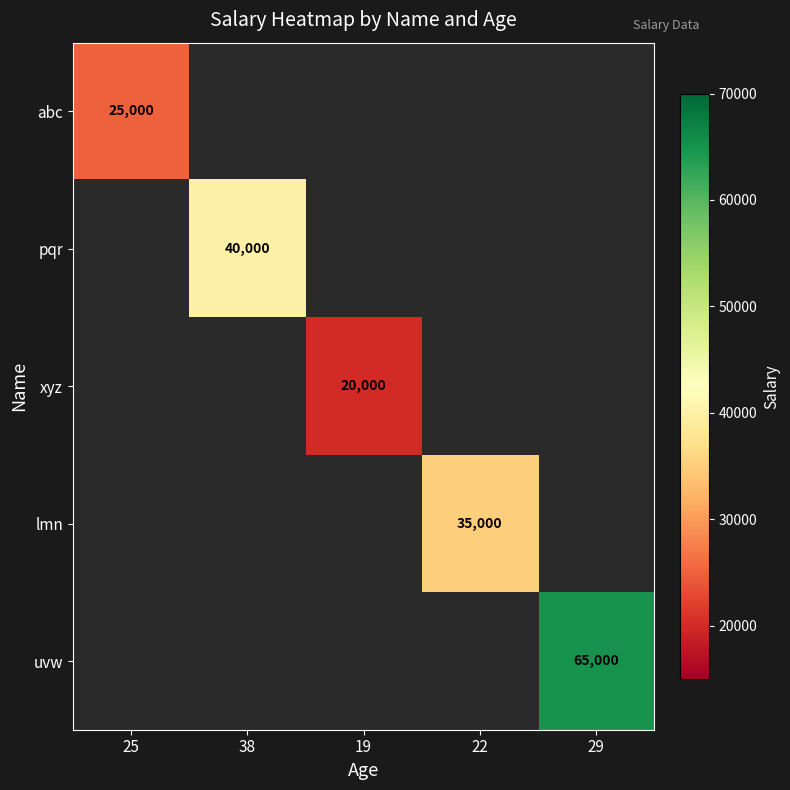

True or false: xyz has a value of 4630 at 19.

False